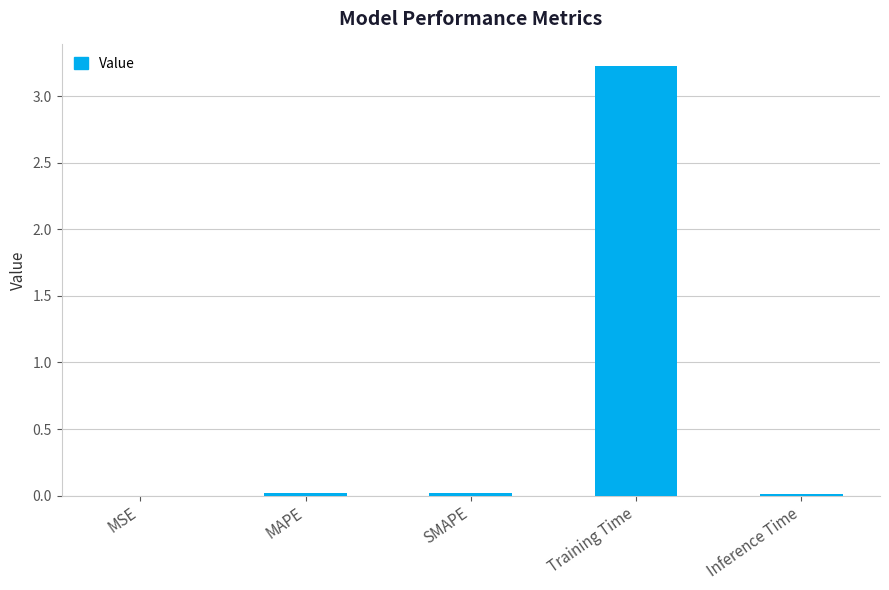

At which category does the chart reach its peak across all series?

Training Time